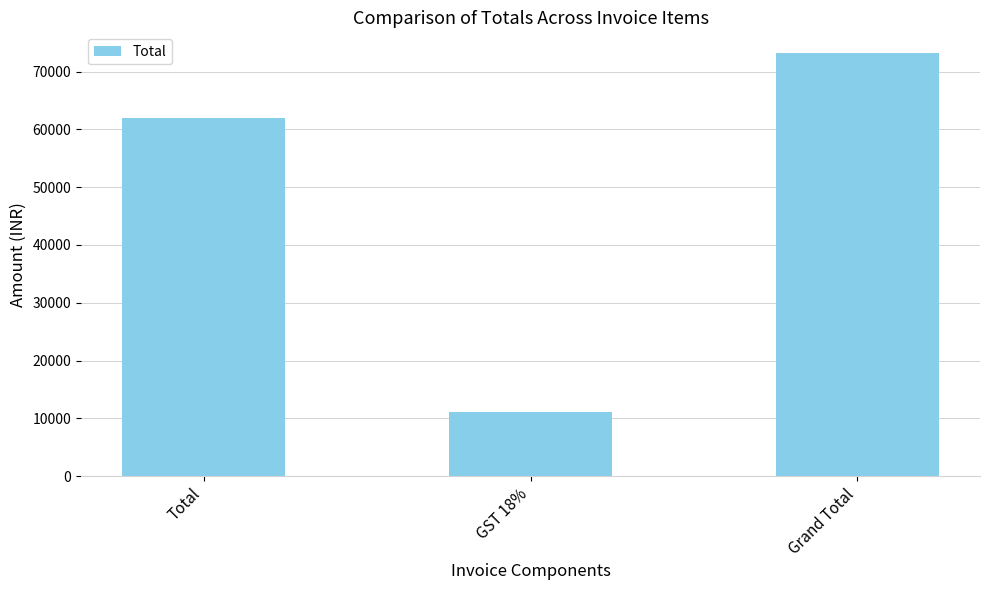

What value does the data have at GST 18%, to the nearest 10?

11160